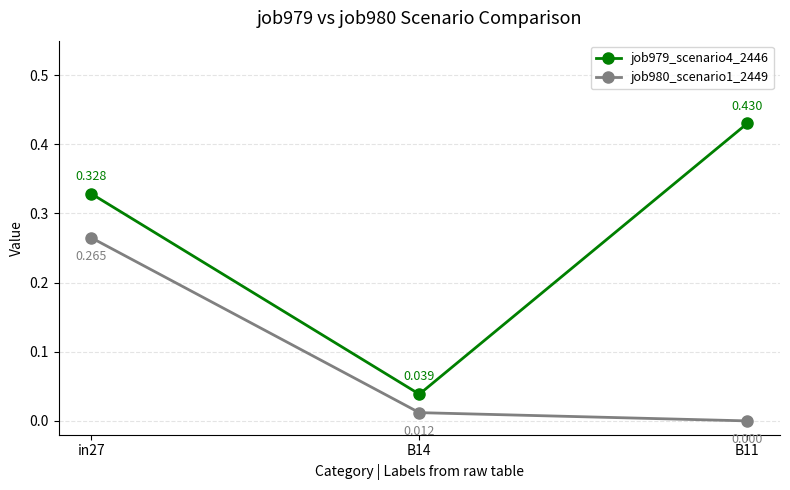

Count the number of data series in this chart.

2